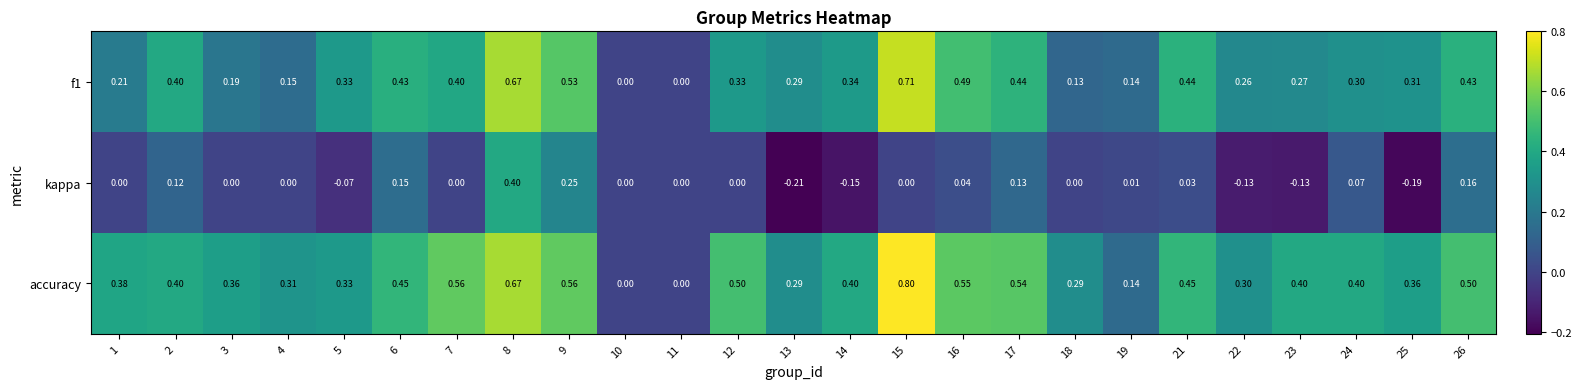

At which label does f1 reach its minimum?

10